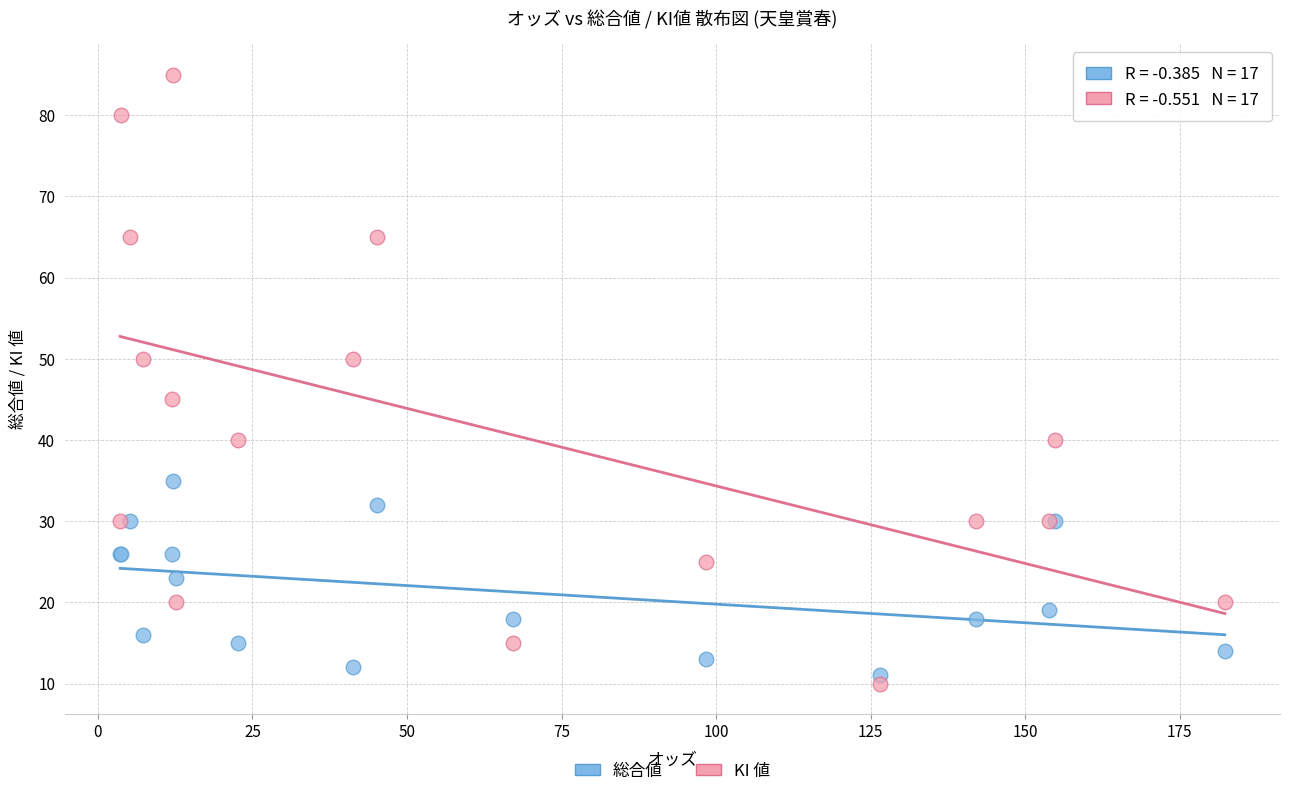

Which series reaches the maximum Y coordinate?

KI 値